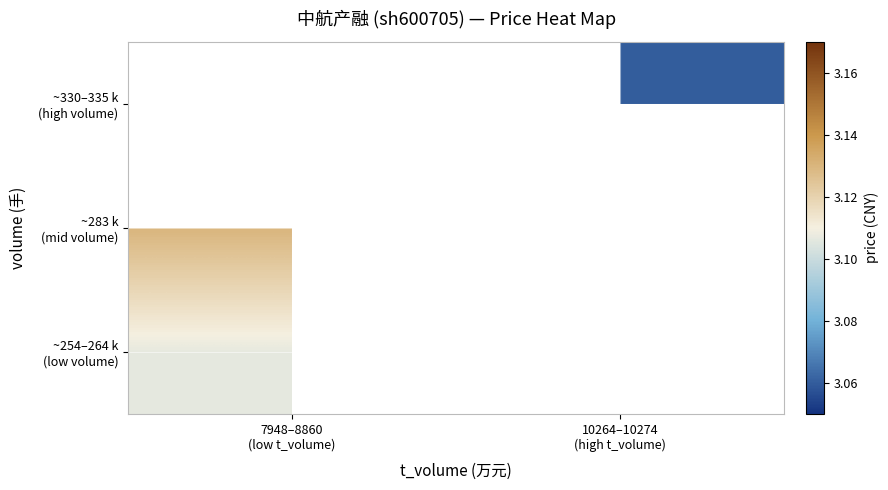

Is the value of ~283 k (mid volume) at 7948–8860 (low t_volume) greater than the value of ~330–335 k (high volume) at 7948–8860 (low t_volume)?

No